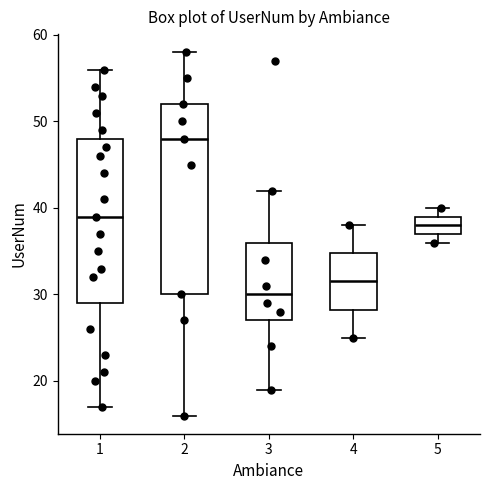

Reading left to right, read every box against the y-axis: the position of its median line, the range the box covers, and the ends of its whiskers. The values are not printed on the chart, so give them approximately, as read against the axis.

1: median 39, box 29 to 48, whiskers 17 to 56
2: median 48, box 30 to 52, whiskers 16 to 58
3: median 30, box 27 to 36, whiskers 19 to 42
4: median 32, box 28 to 35, whiskers 25 to 38
5: median 38, box 37 to 39, whiskers 36 to 40